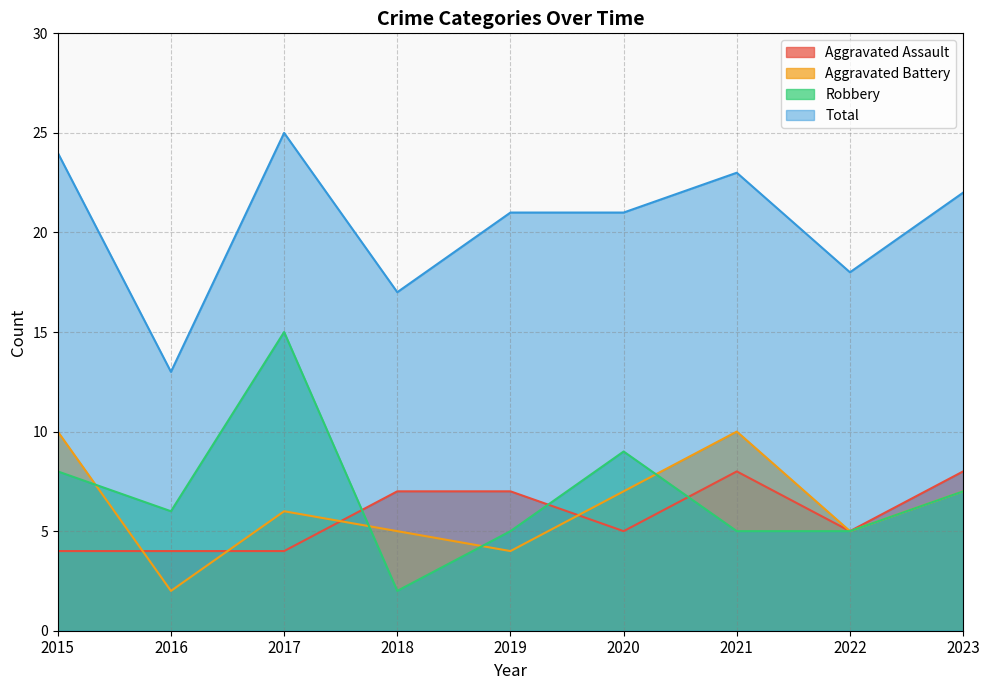

What is the lowest value of the Robbery series?

2